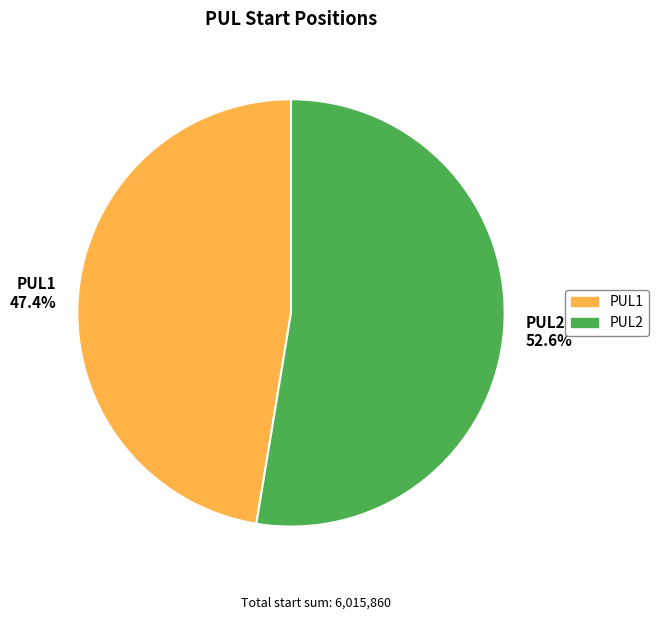

Approximately how many times larger is the value at PUL2 compared to PUL1?

1.1